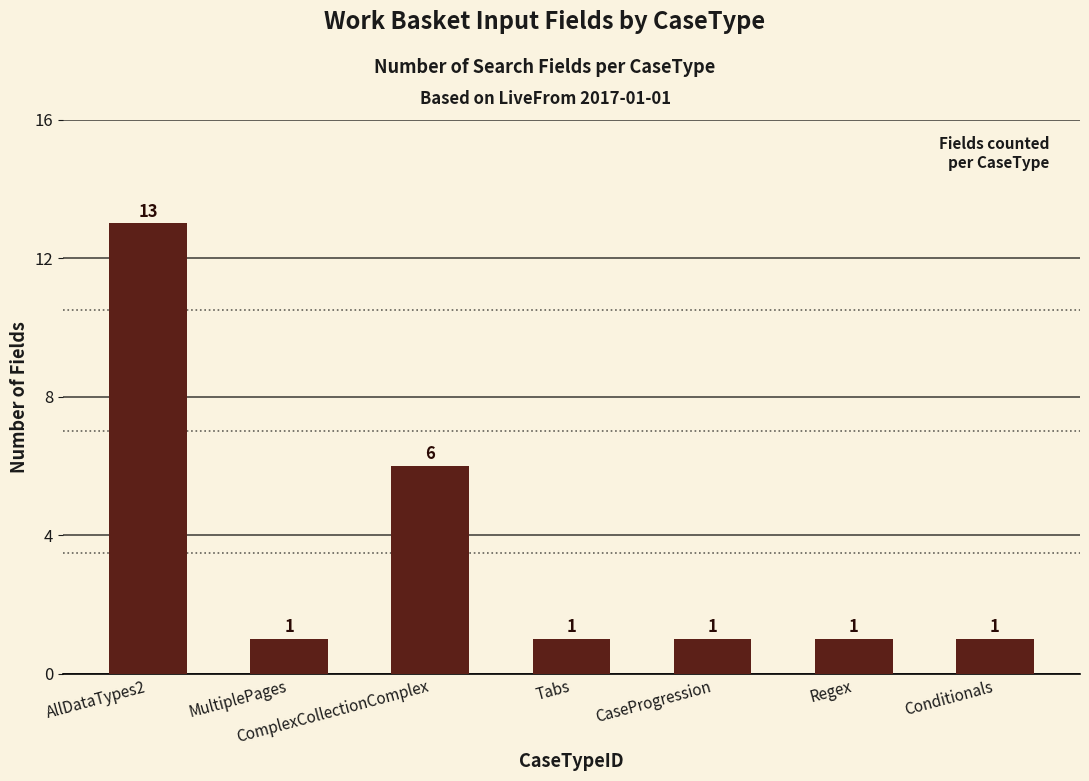

The value at MultiplePages is 1. True or false?

True